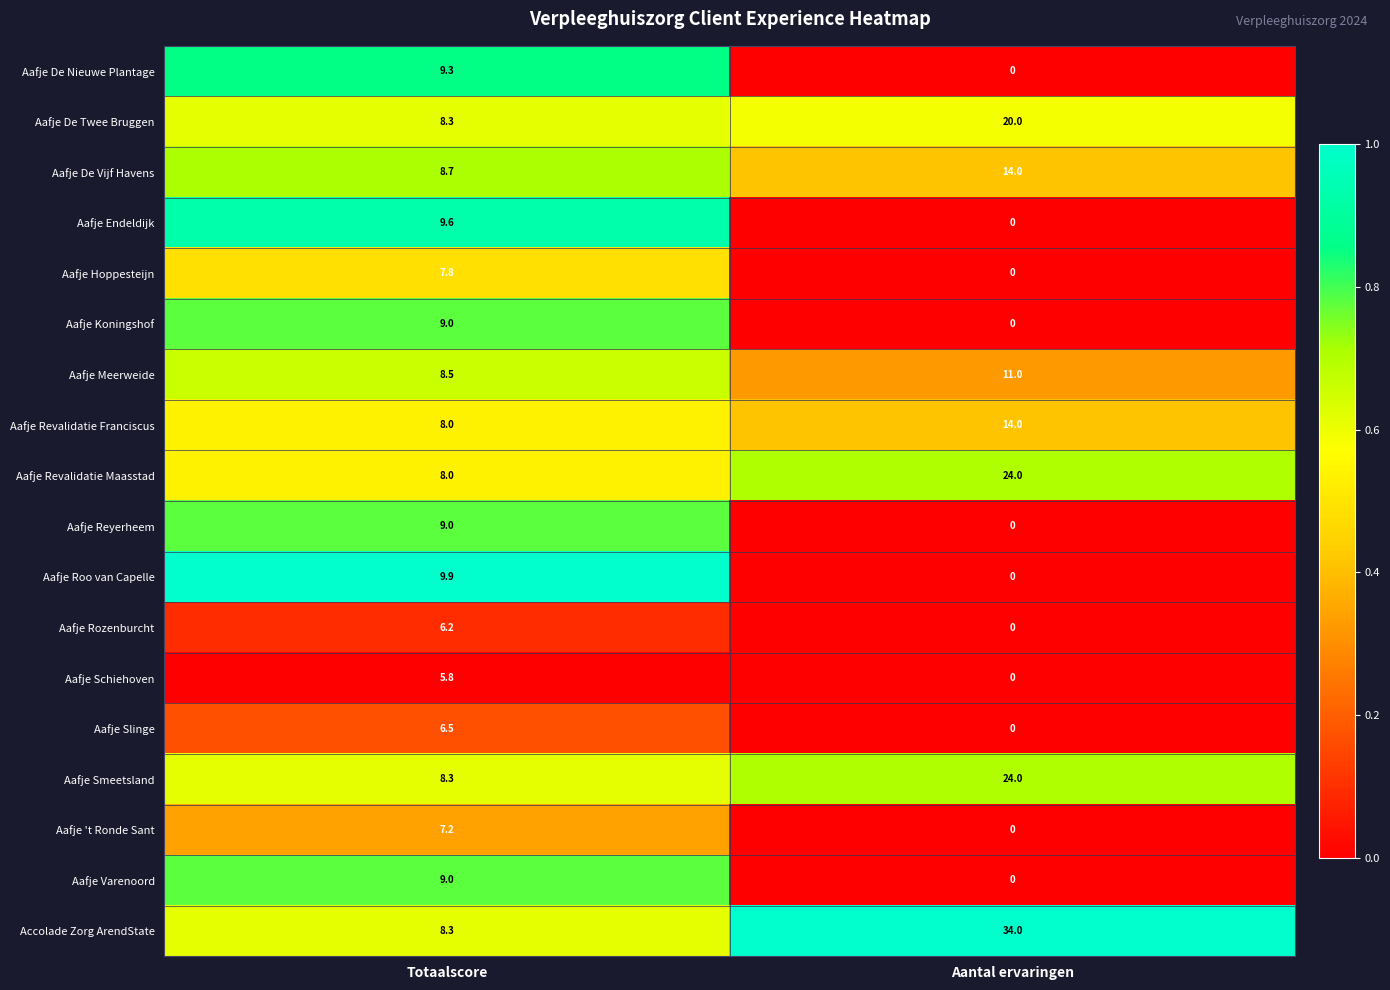

At how many categories does at least one series exceed 0?

2